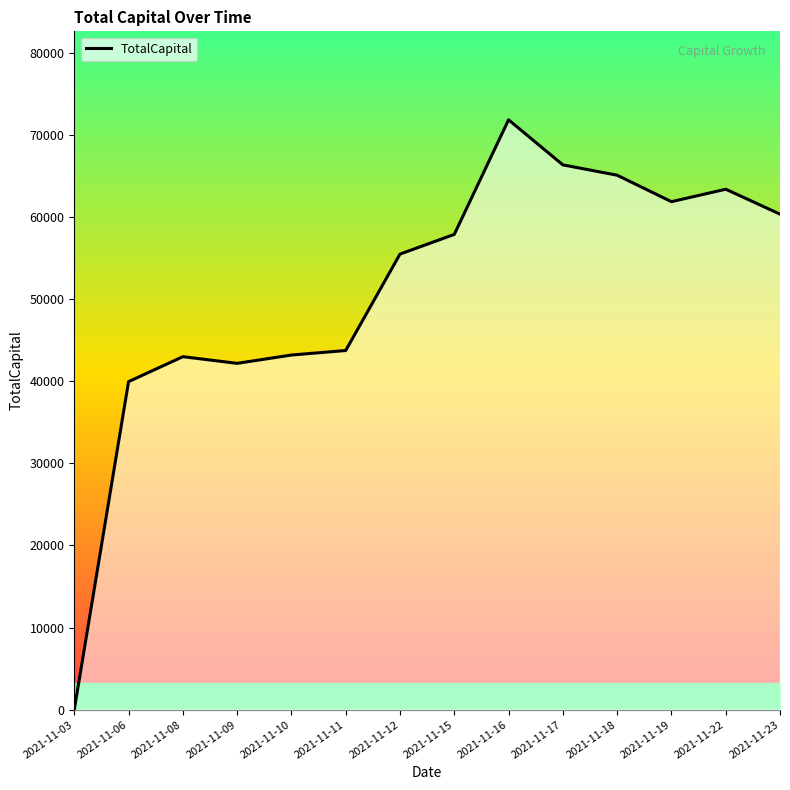

Where does the data first go above 57871?

2021-11-15